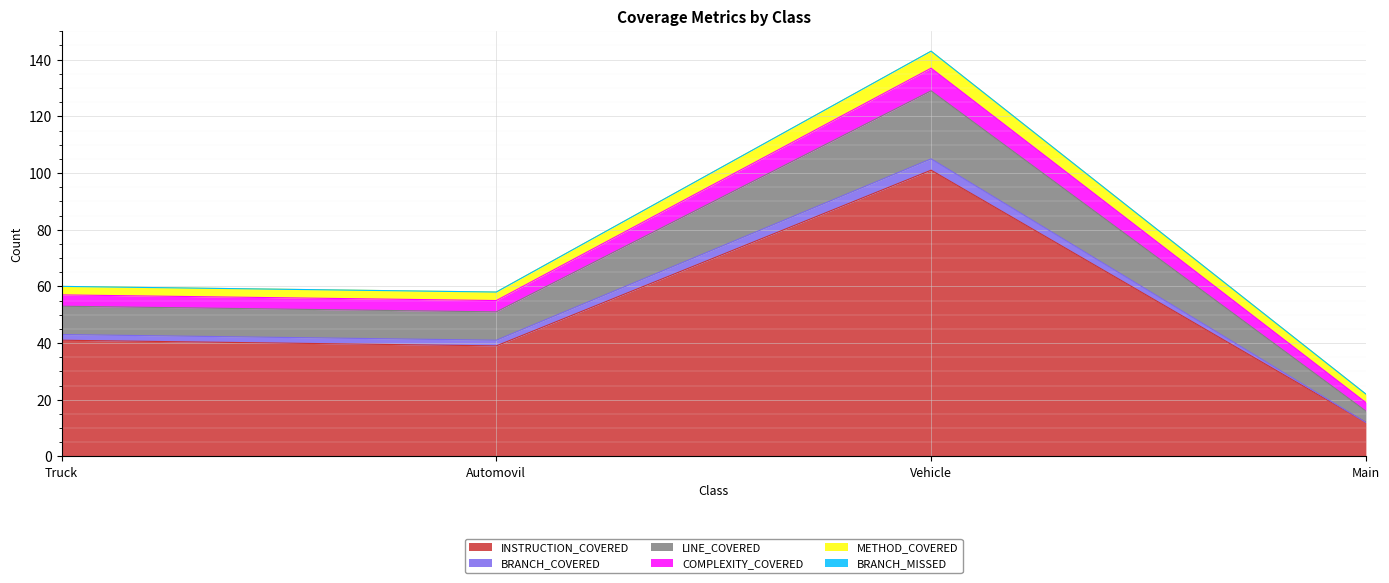

At which category is the sum across all series the highest?

Vehicle